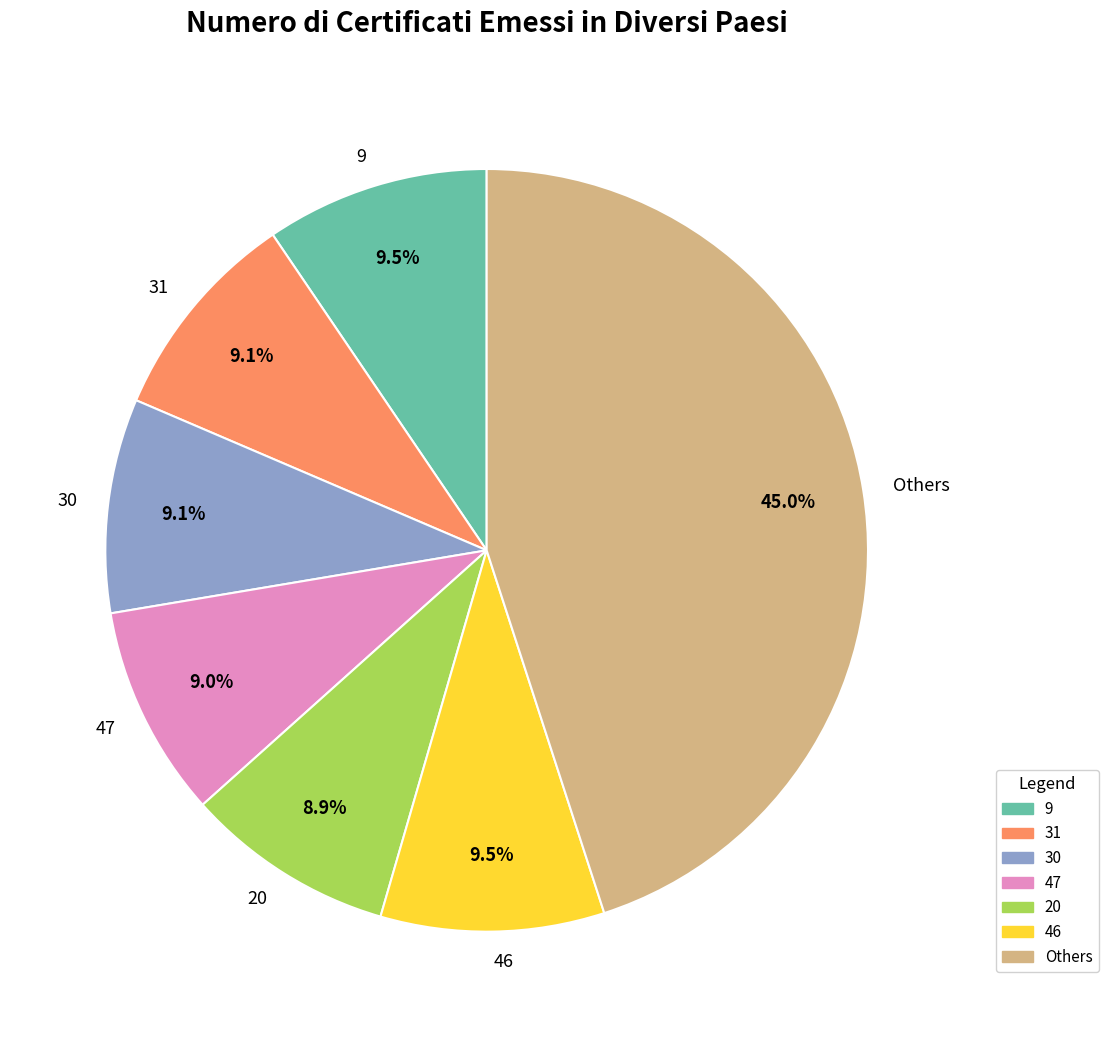

To the nearest percent, what is the average slice percentage?

14%